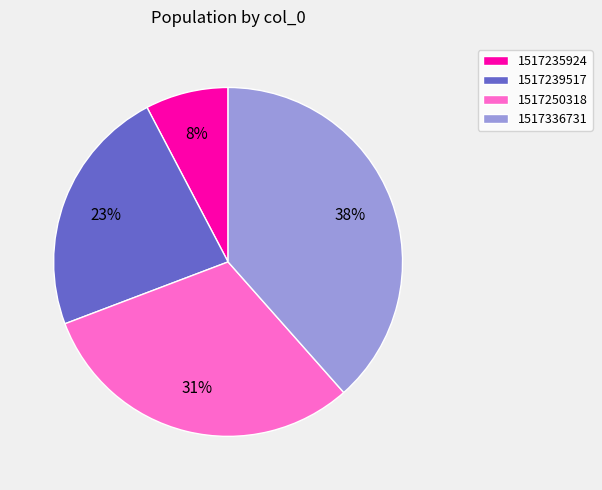

To the nearest percent, what is the average slice percentage?

25%